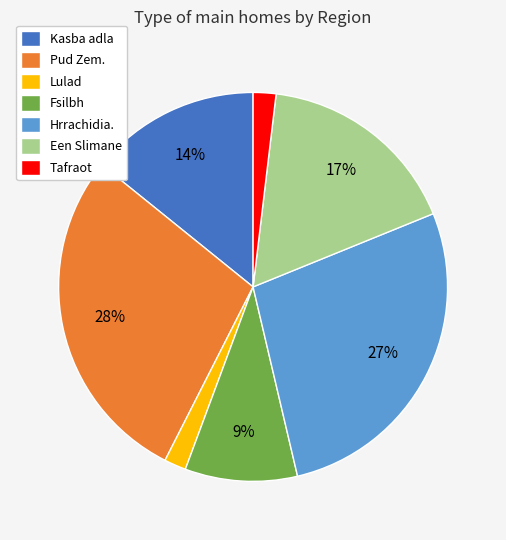

Combined, do Fsilbh and Een Slimane account for over 50%?

No